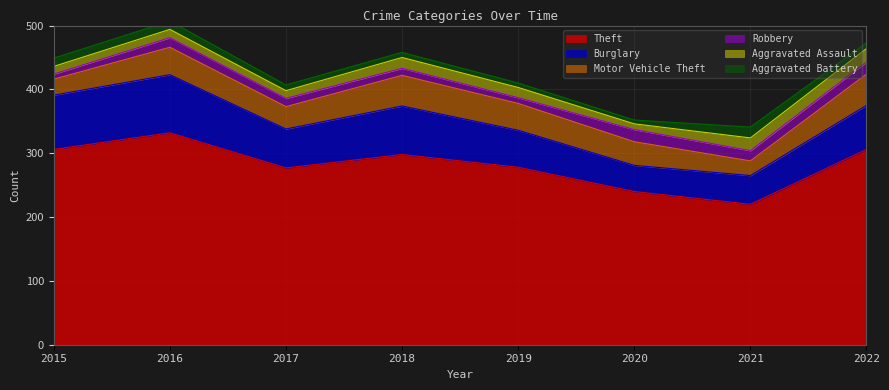

True or false: Burglary has a value of 45 at 2021.

True